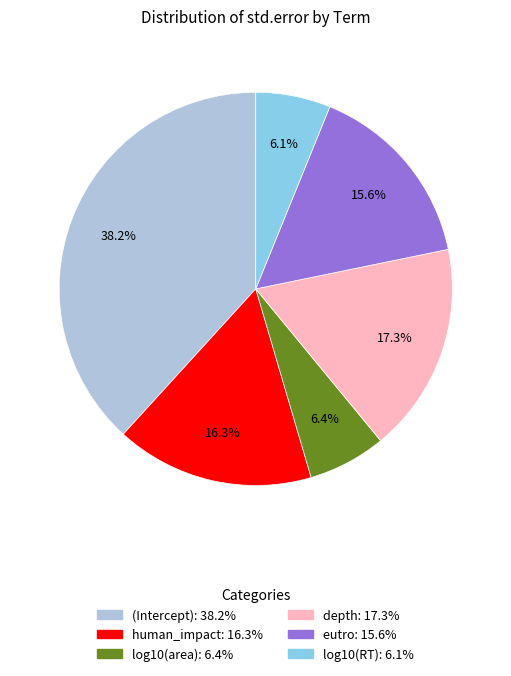

Between depth and eutro, which is larger?

depth